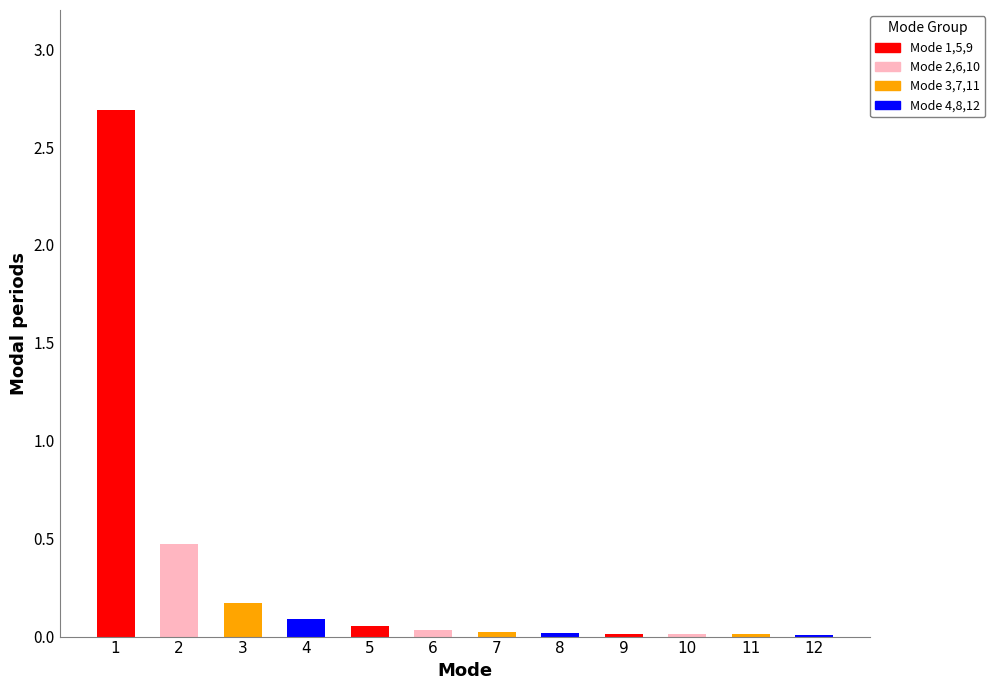

Between 9 and 4, which is larger?

4